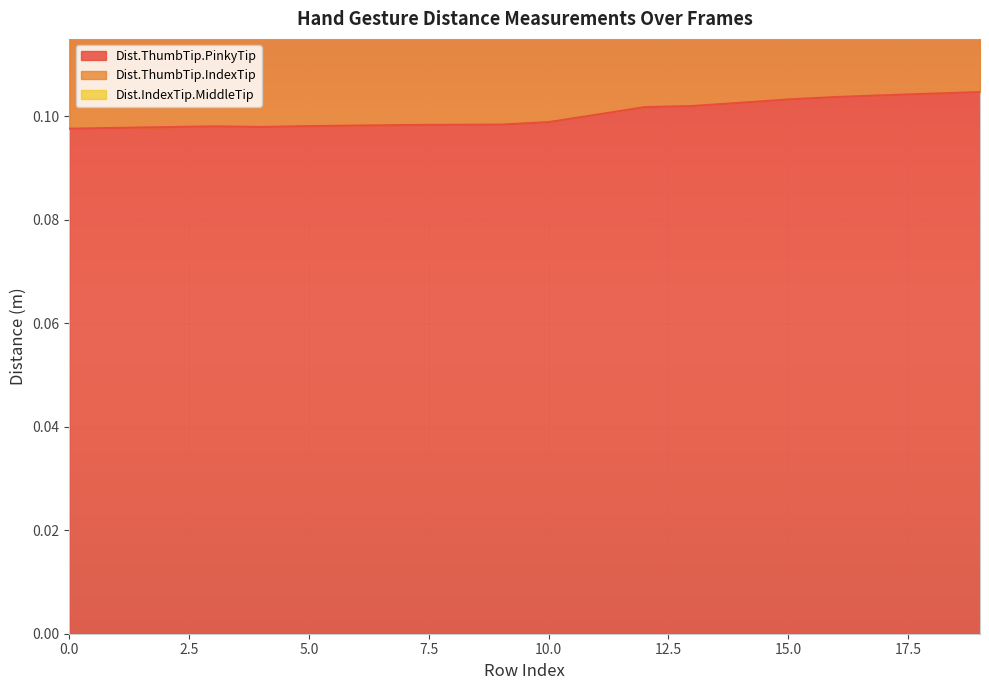

What is the sum of all Dist.ThumbTip.PinkyTip values?

2.0